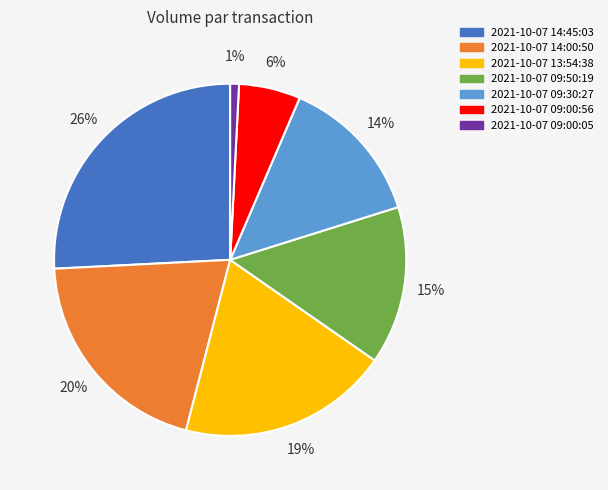

Between 2021-10-07 09:50:19 and 2021-10-07 09:00:05, which is larger?

2021-10-07 09:50:19